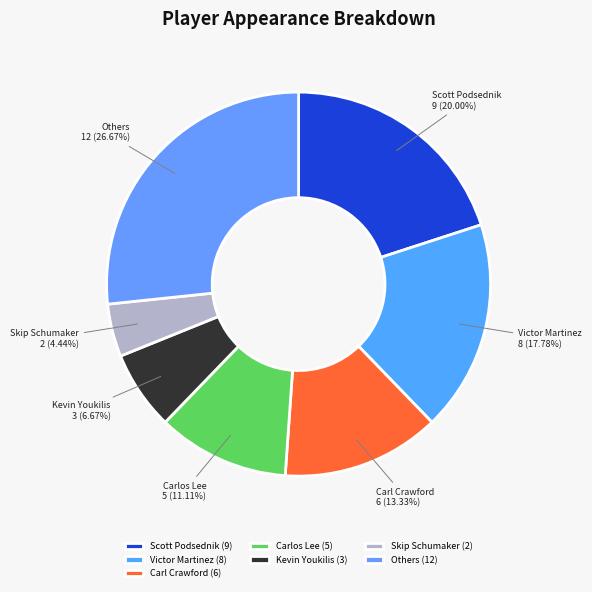

Does any single category account for the majority?

No